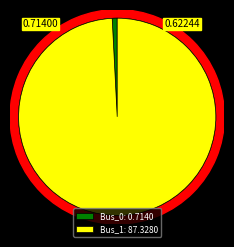

Which category has the smallest portion of the pie?

Bus_0